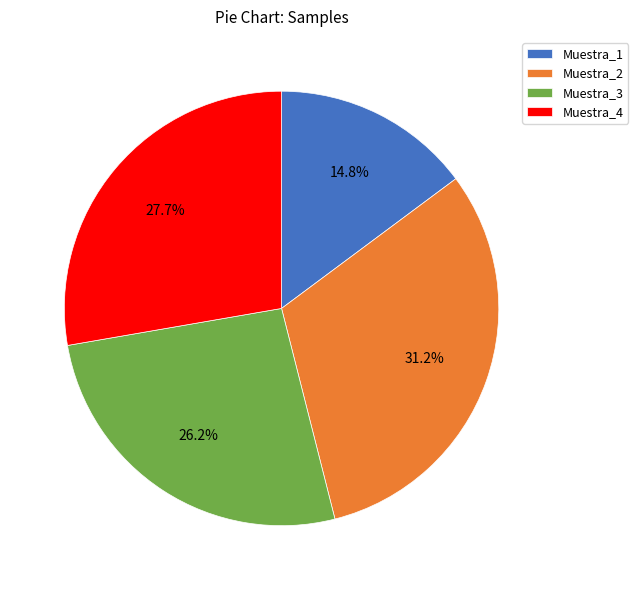

Which slice is the smallest?

Muestra_1